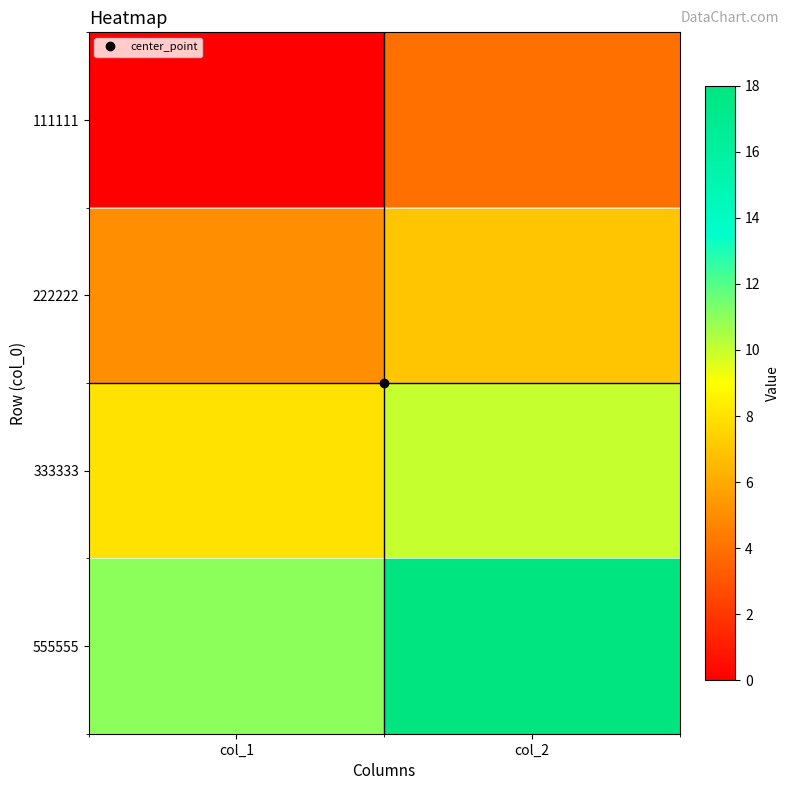

Which category has the highest value across all series?

col_2